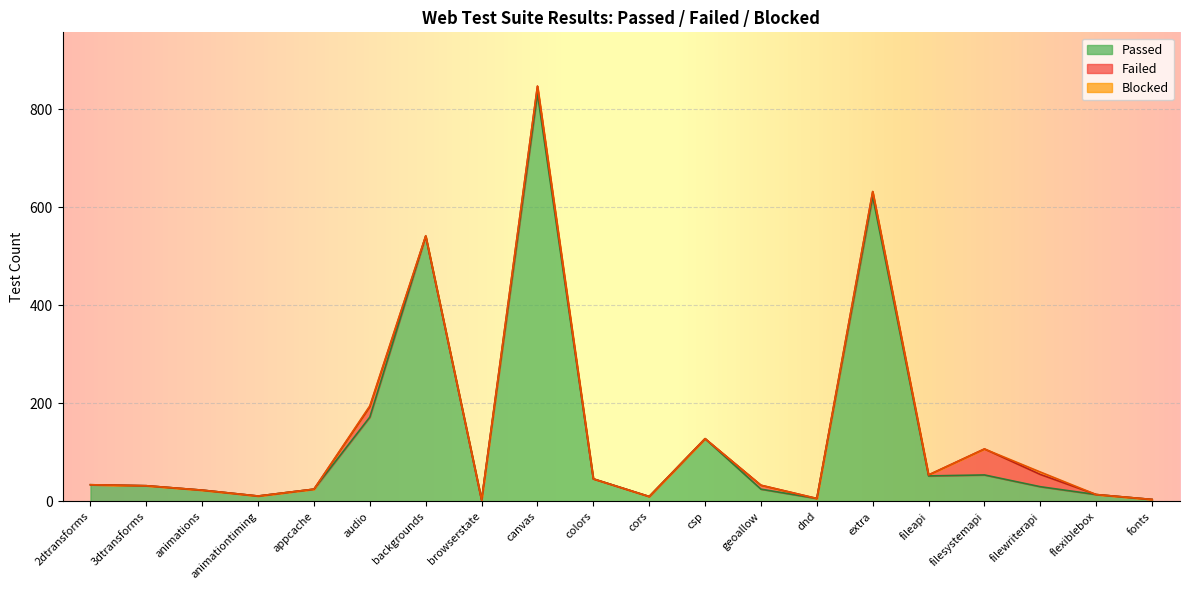

Which series has the largest range (max minus min)?

Passed